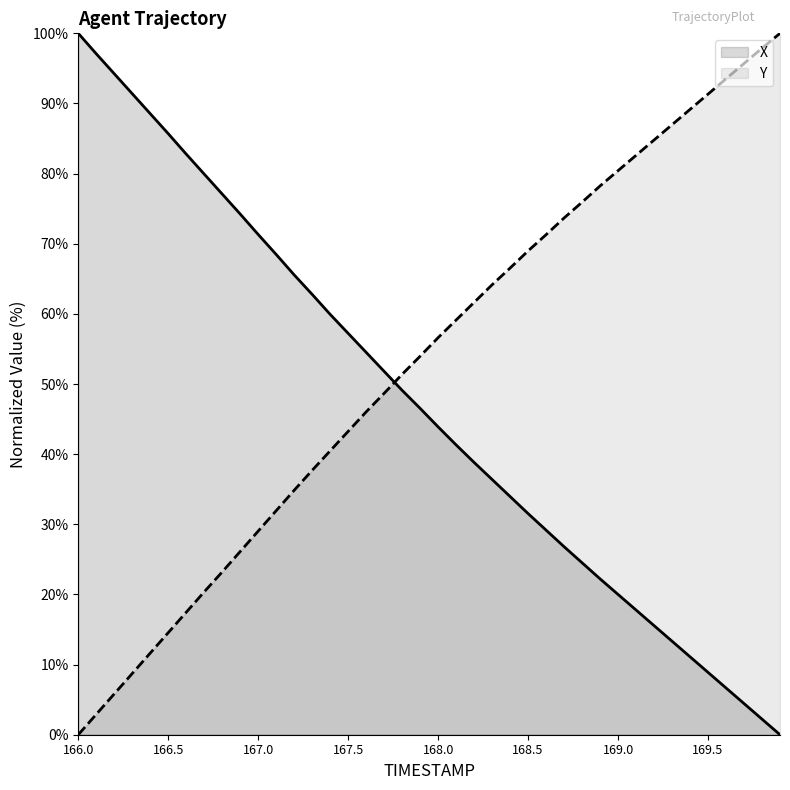

The Y series shows 133.4 at 168.8. True or false?

False